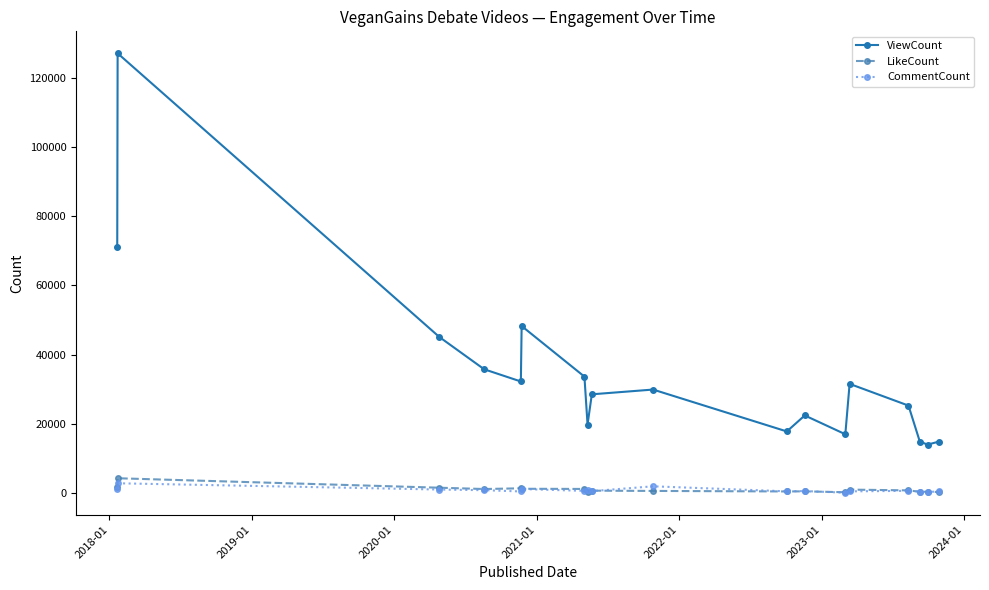

Which series has the widest spread of values?

ViewCount